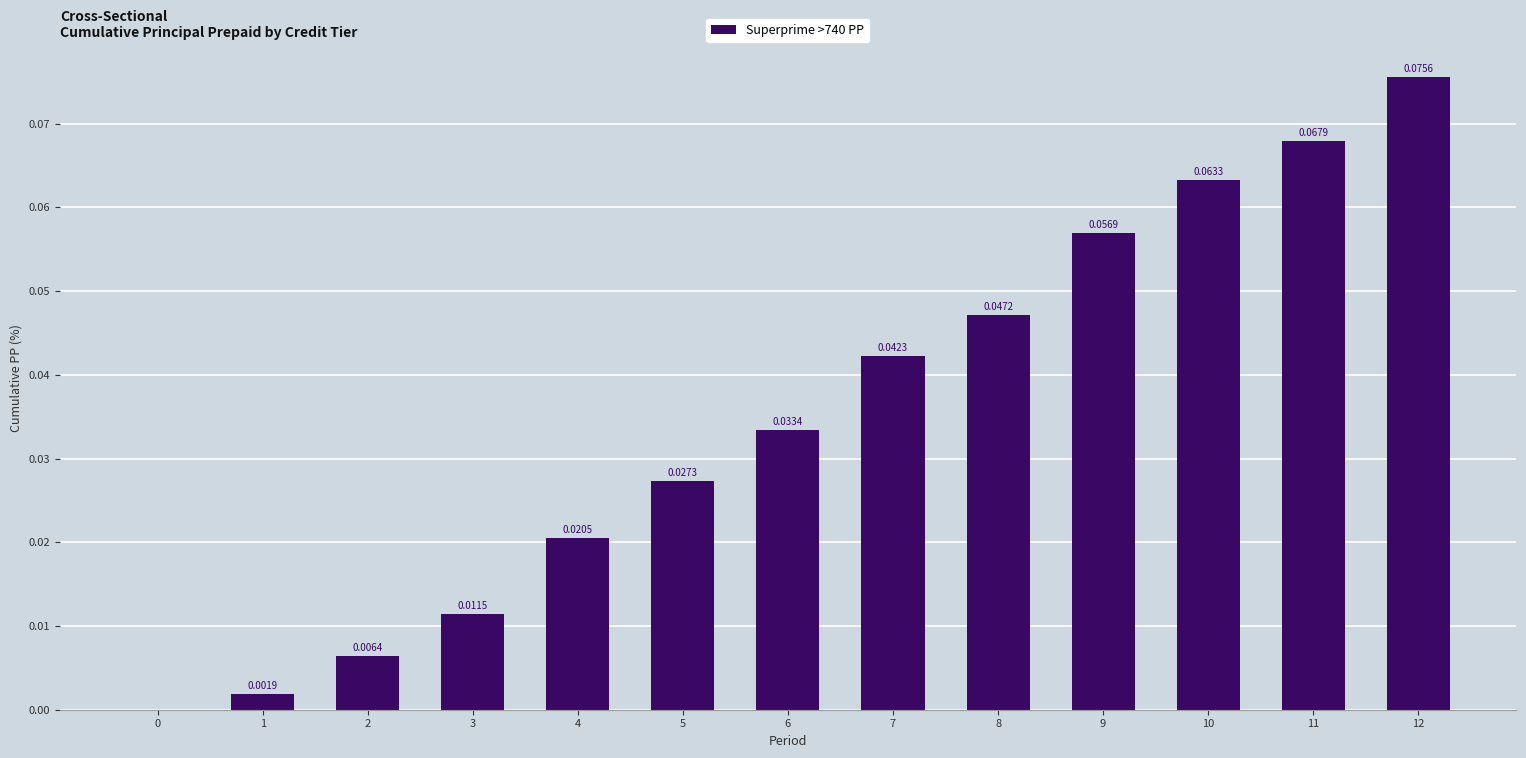

Which label corresponds to the largest value in the chart?

12